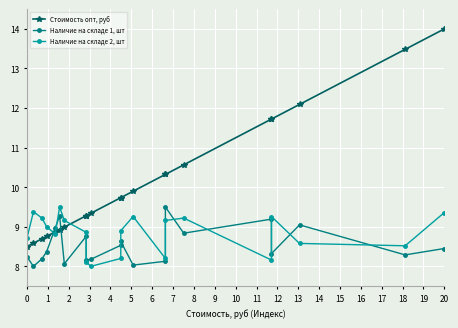

At how many categories does at least one series exceed 13?

2